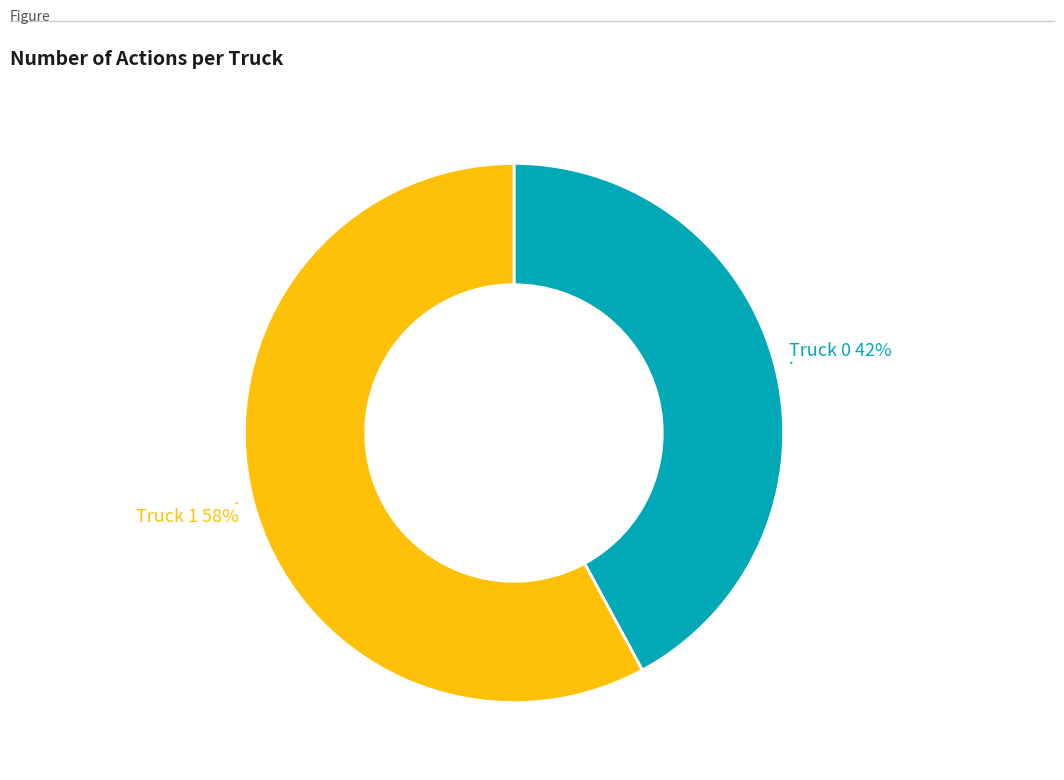

Is there a majority slice in this chart?

Yes